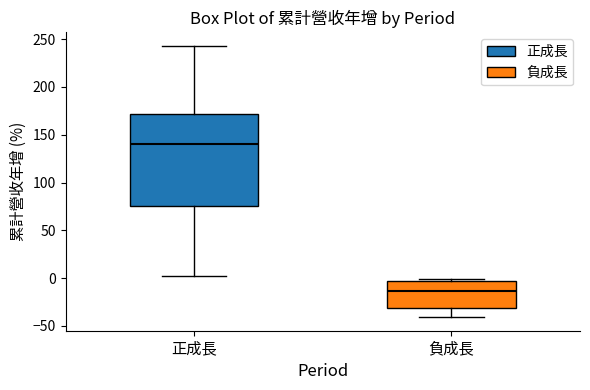

Reading left to right, read every box against the y-axis: the position of its median line, the range the box covers, and the ends of its whiskers. The values are not printed on the chart, so give them approximately, as read against the axis.

正成長: median 140, box 75 to 170, whiskers 0 to 245
負成長: median -15, box -30 to -5, whiskers -40 to 0